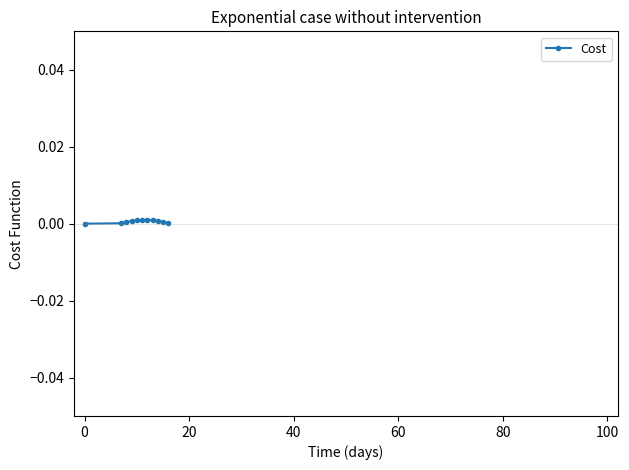

True or false: the data has more than 0 interior local peaks.

True